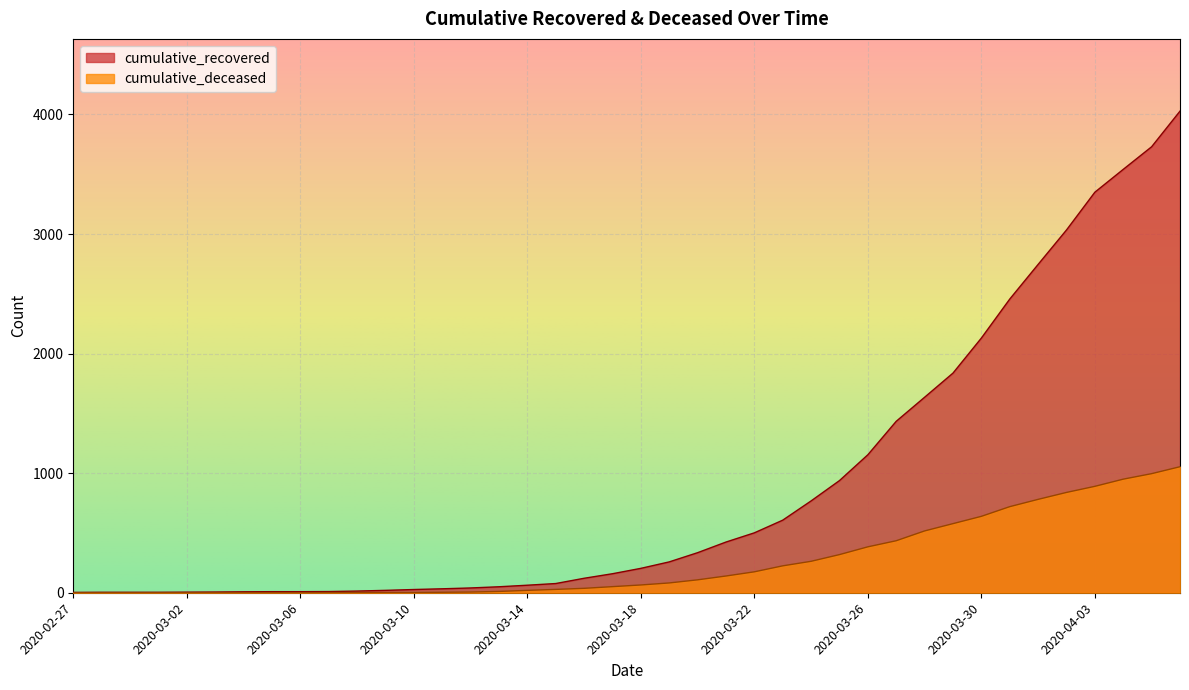

What is the difference between the second highest and second lowest values in the cumulative_deceased series?

996